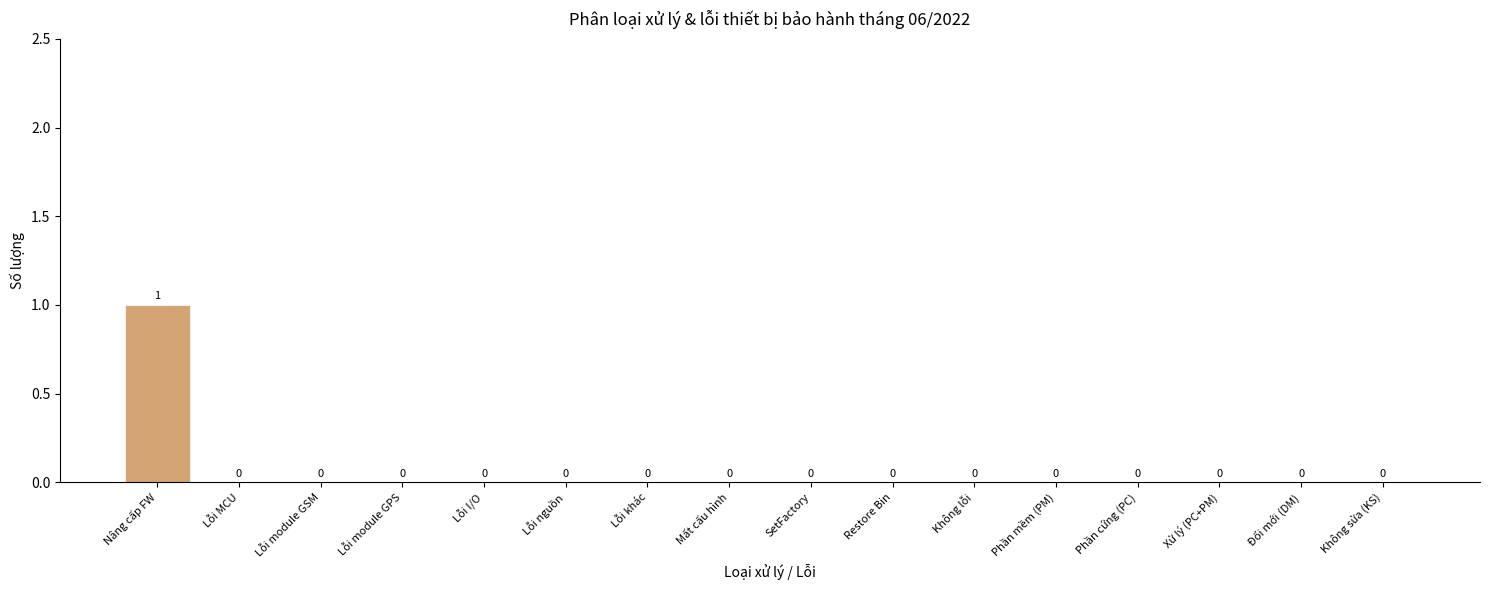

Reading right to left, extract all data points from this chart.

Không sửa (KS)=0	Đổi mới (DM)=0	Xử lý (PC+PM)=0	Phần cứng (PC)=0	Phần mềm (PM)=0	Không lỗi=0	Restore Bin=0	SetFactory=0	Mất cấu hình=0	Lỗi khác=0	Lỗi nguồn=0	Lỗi I/O=0	Lỗi module GPS=0	Lỗi module GSM=0	Lỗi MCU=0	Nâng cấp FW=1